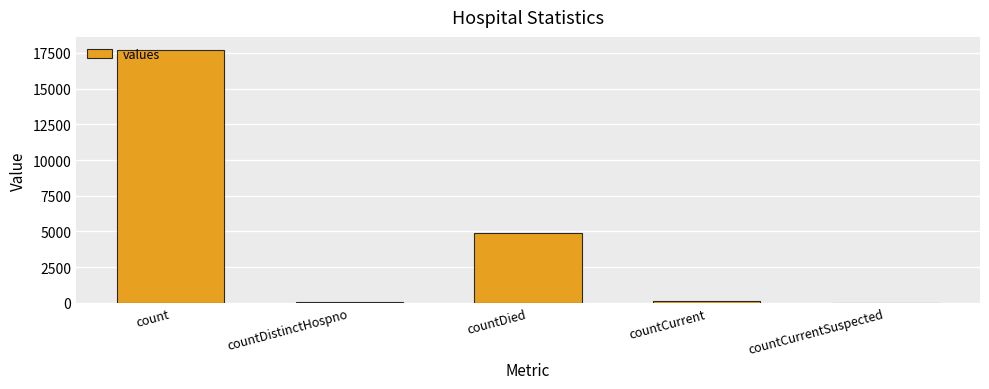

Is it true that the value at countDied is 8086?

False